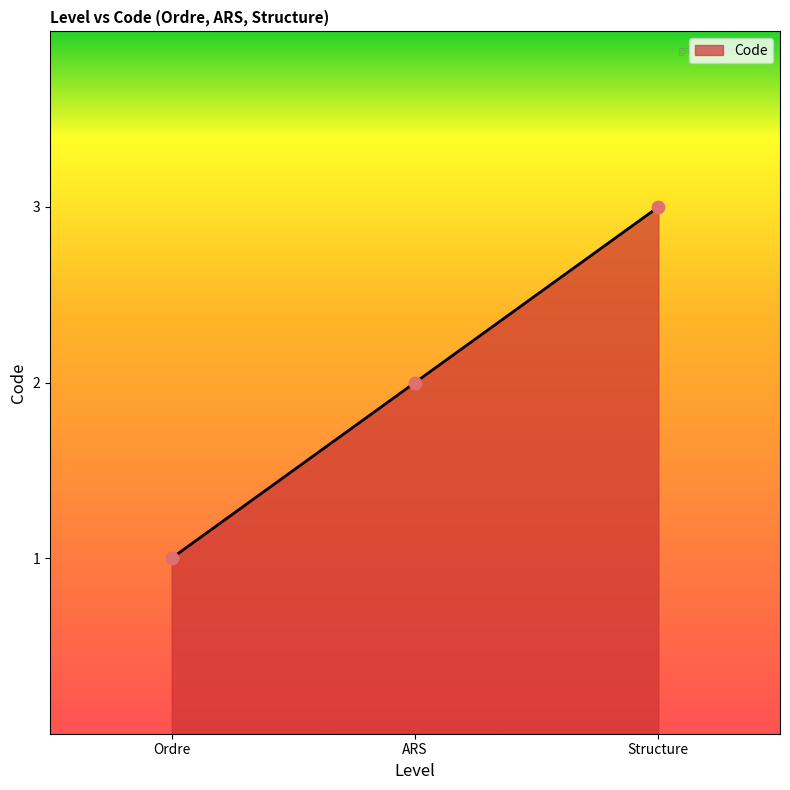

Between Ordre and Structure, which is larger?

Structure